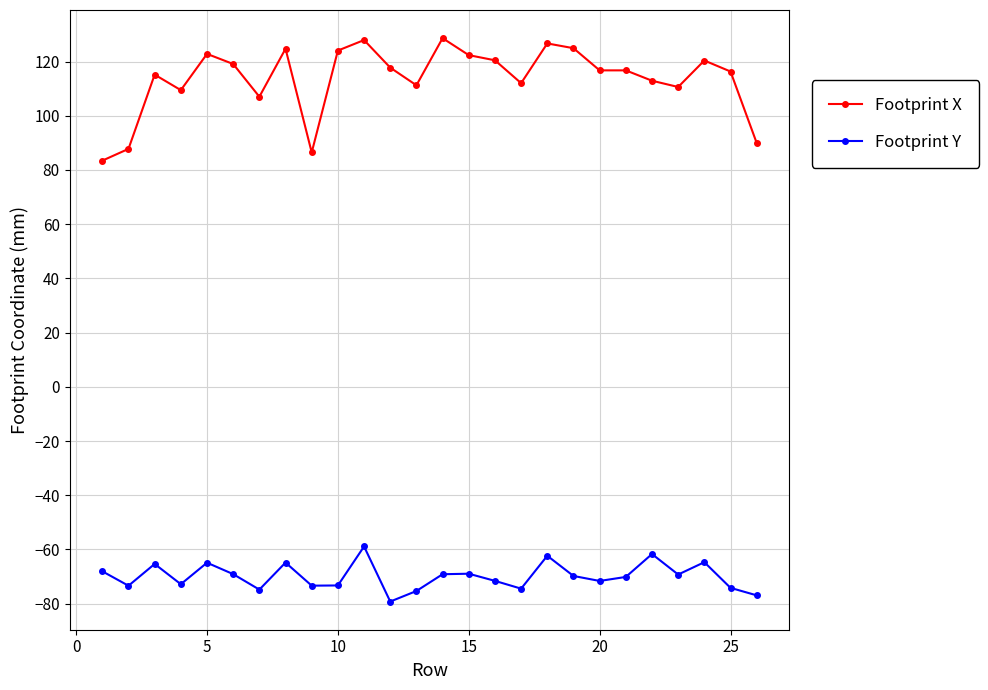

True or false: Footprint Y has more than 2 interior local peaks.

True